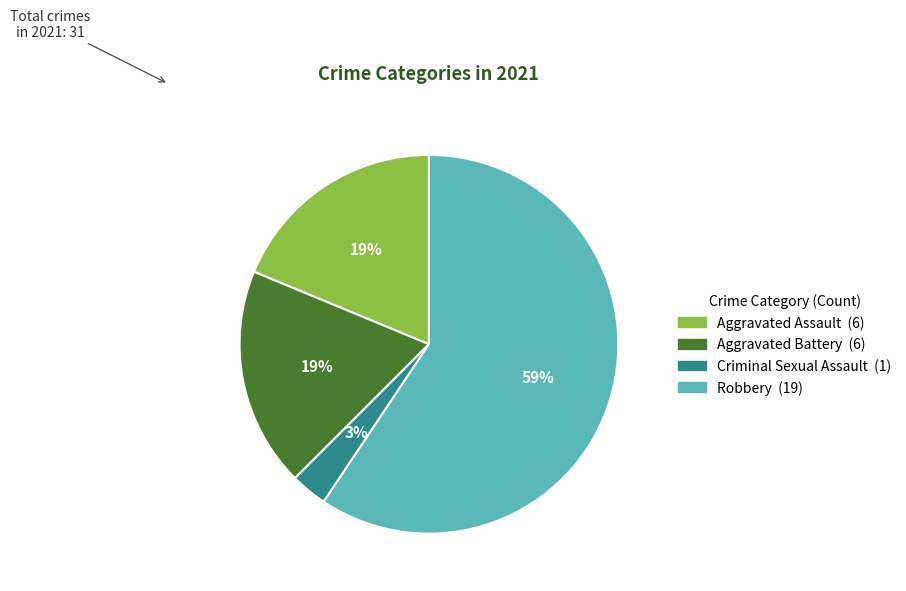

How many segments does this pie chart have?

4